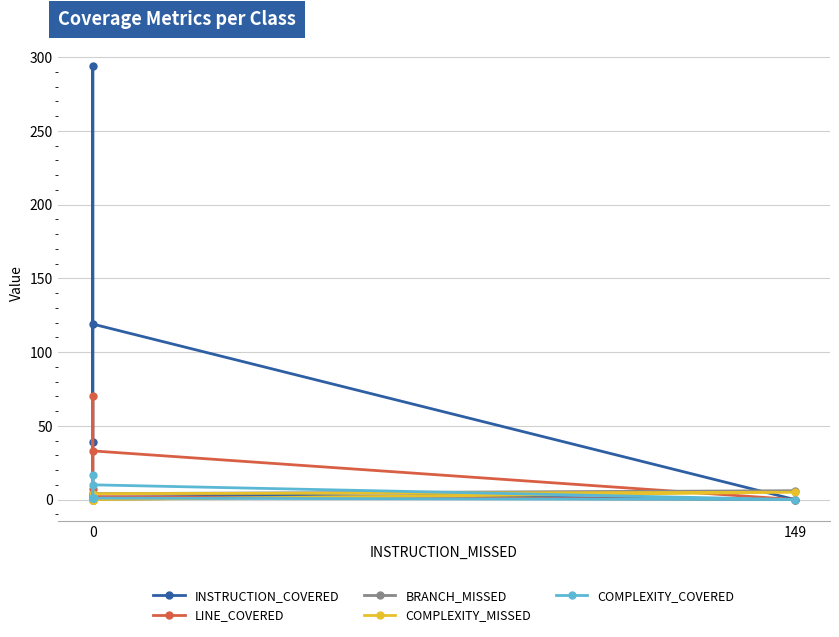

In INSTRUCTION_COVERED, how many points are lower than both neighbors (excluding endpoints)?

1